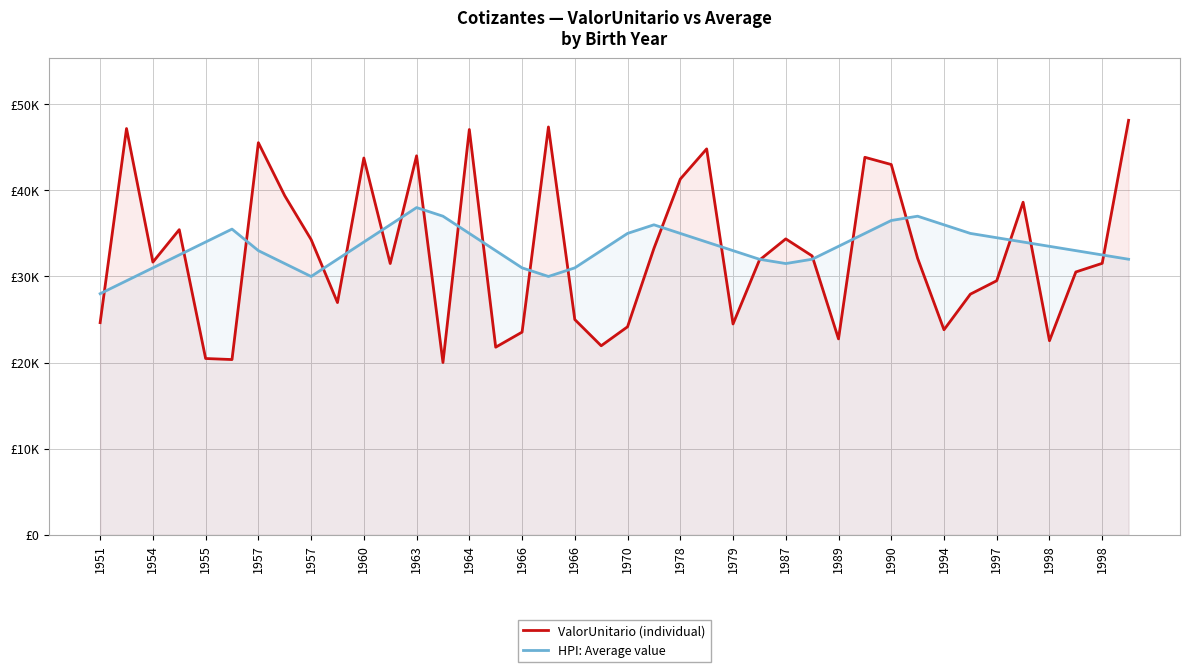

What are all the series names shown in the legend?

ValorUnitario (individual), HPI: Average value